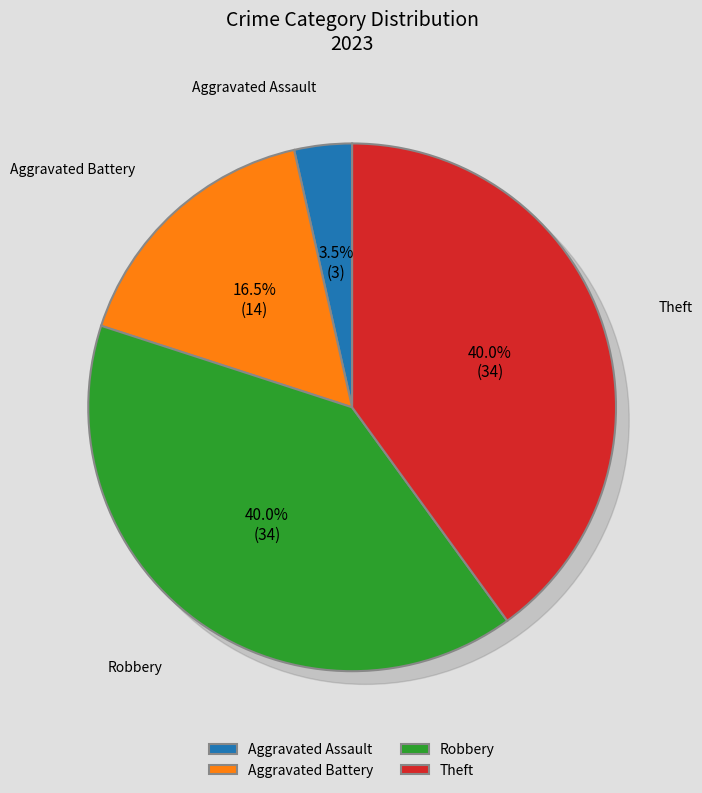

How many slices are in this pie chart?

4